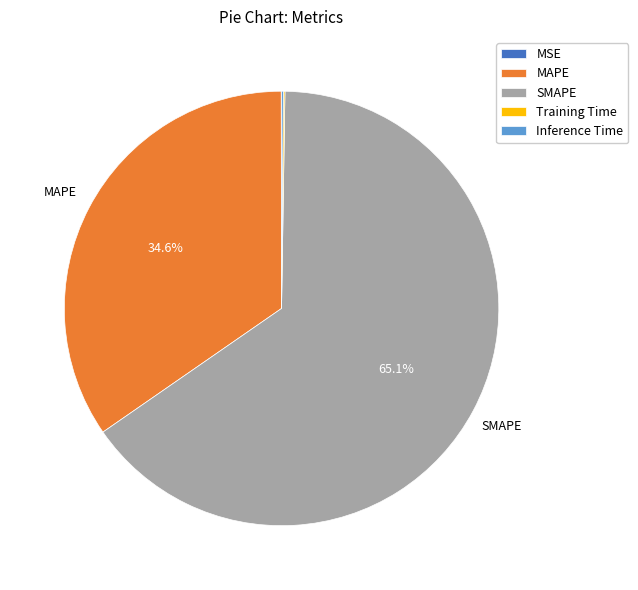

True or false: SMAPE accounts for 60% of the total.

False